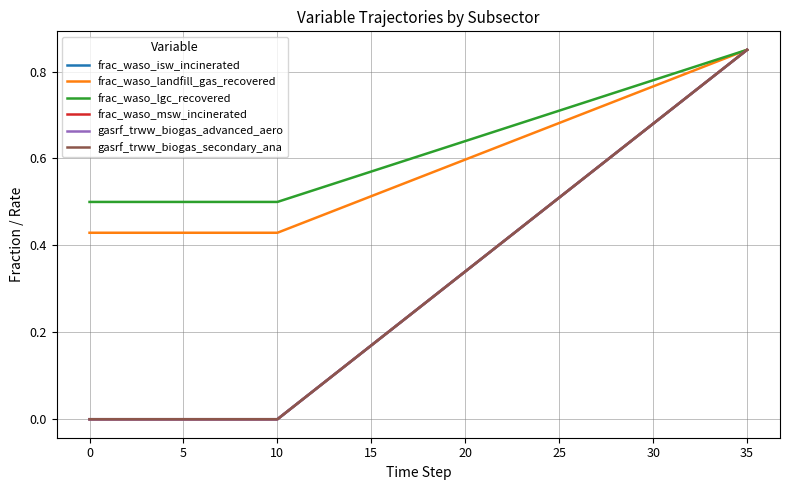

True or false: frac_waso_msw_incinerated and frac_waso_isw_incinerated cross at least once.

False